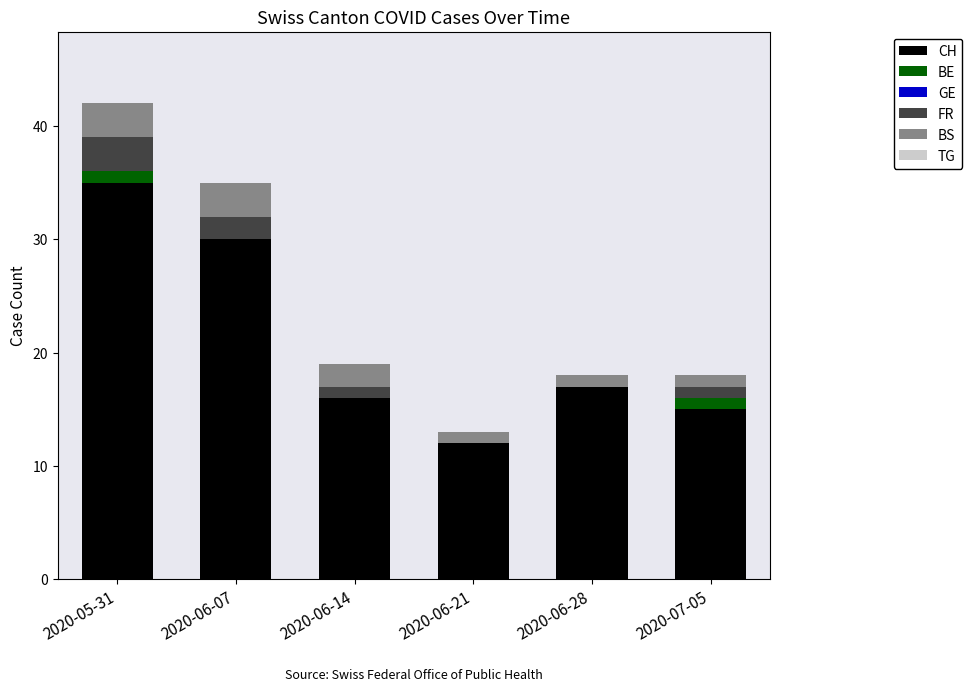

At which category is the sum across all series the highest?

2020-05-31